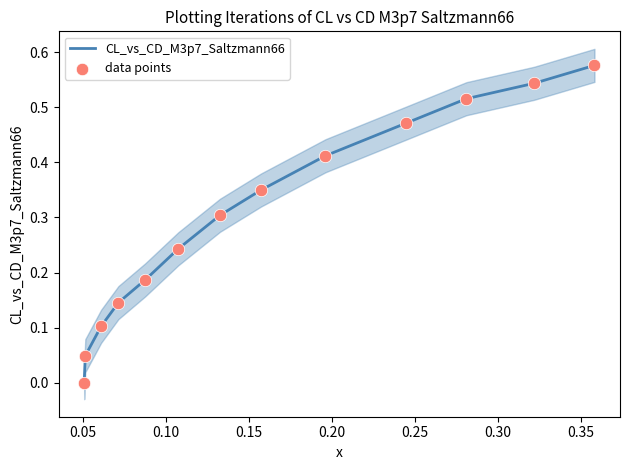

At how many categories does at least one series exceed 0?

13